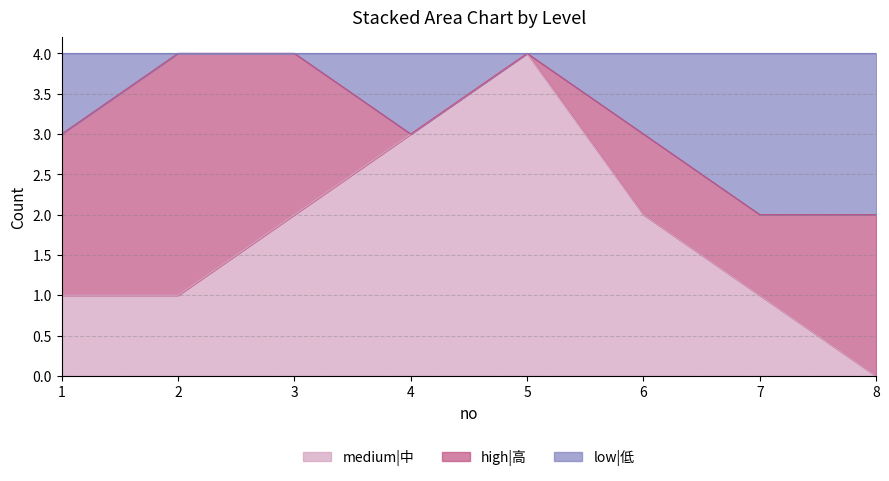

Which category has the lowest value in the medium|中 series?

8